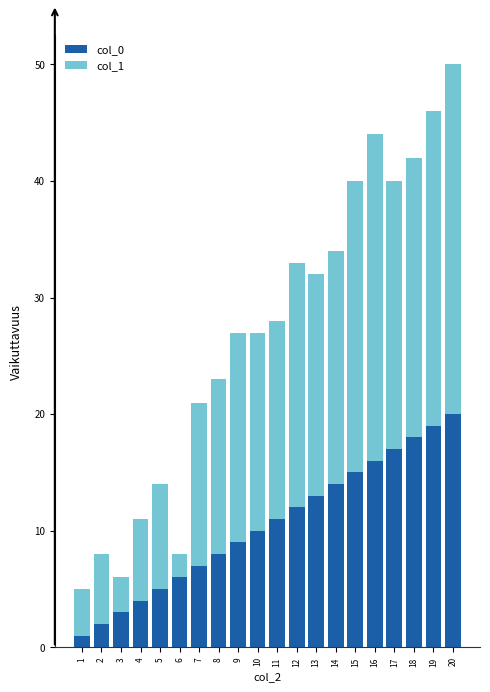

The value of col_0 at 20 is 20. True or false?

True